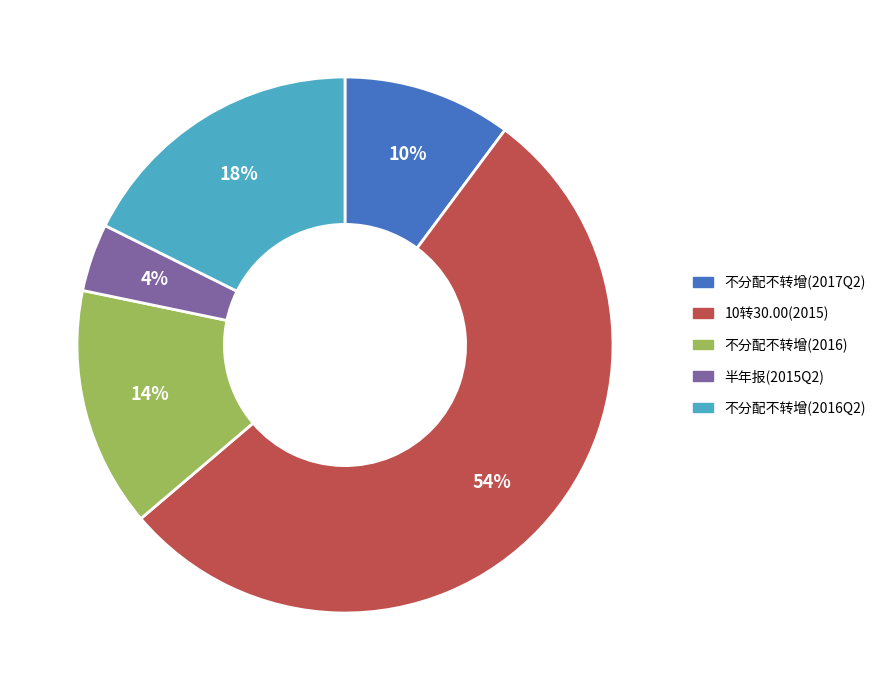

Combined, do 不分配不转增(2017Q2) and 10转30.00(2015) account for over 50%?

Yes